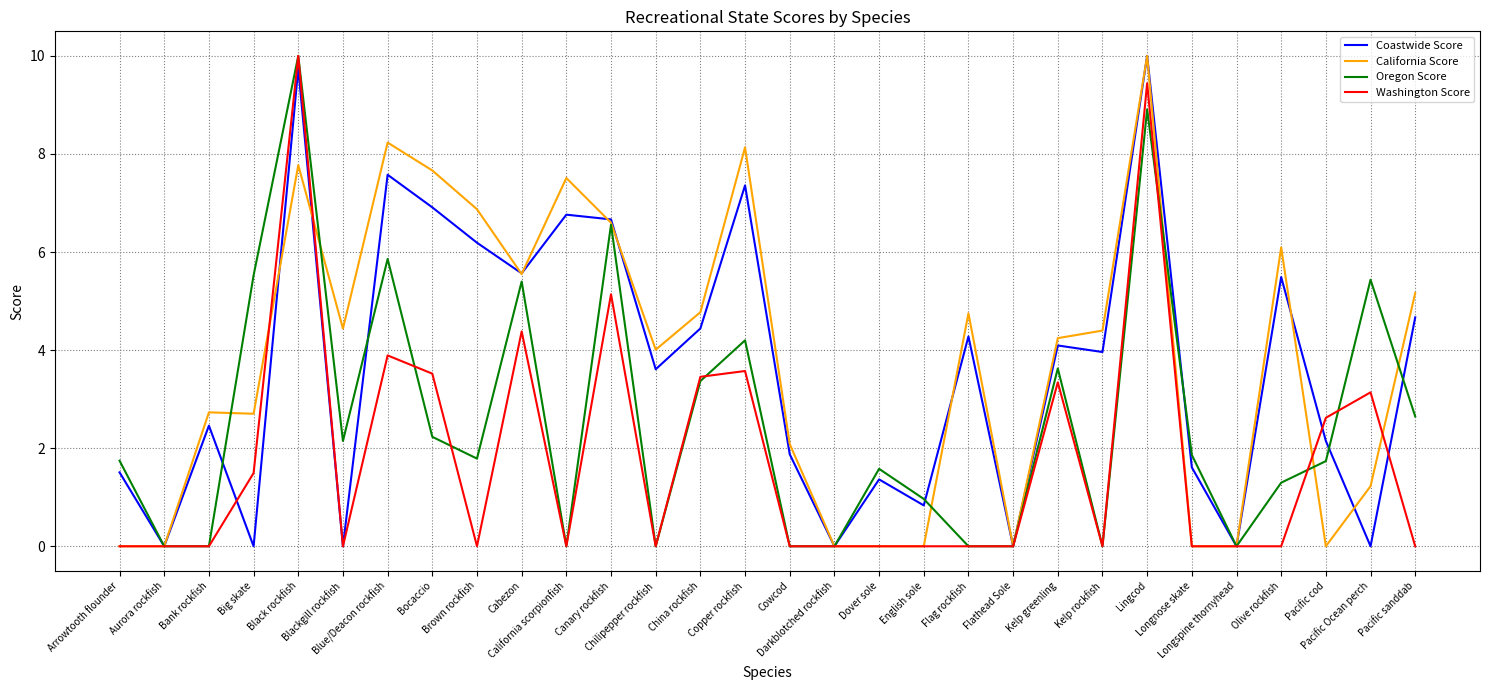

What is the highest value of the Washington Score series?

10.0